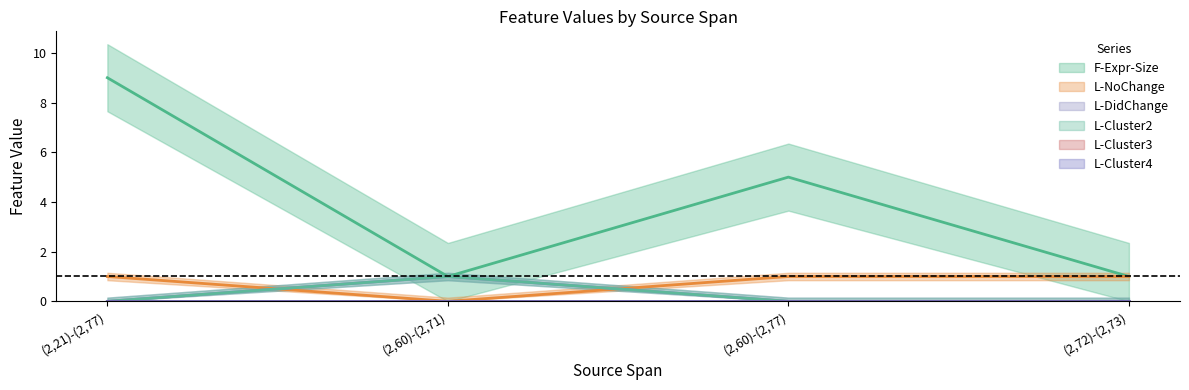

List the labels in order of L-Cluster2 value, smallest first.

(2,21)-(2,77), (2,60)-(2,77), (2,72)-(2,73), (2,60)-(2,71)